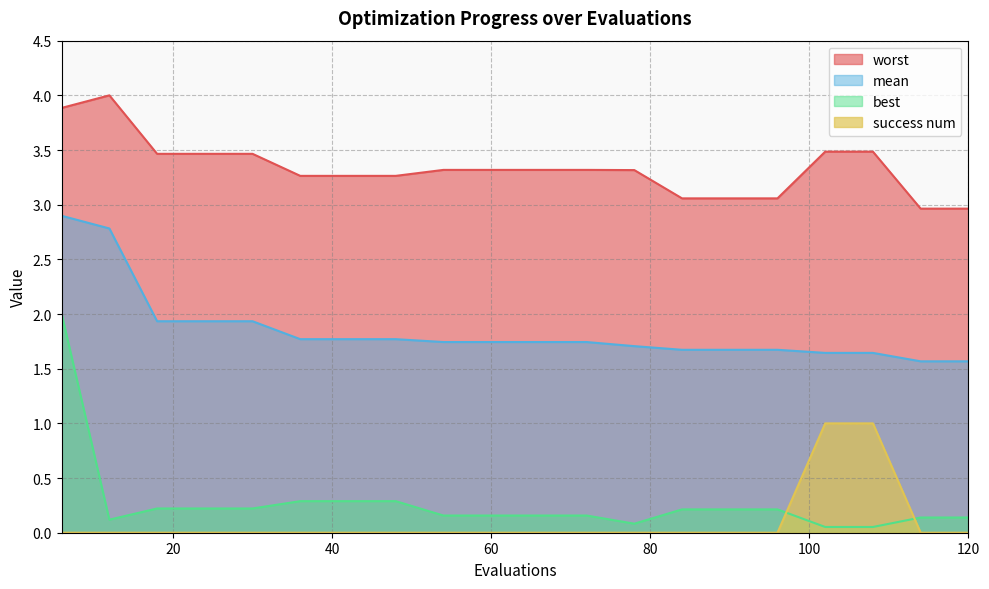

Which category has the highest value across all series?

12